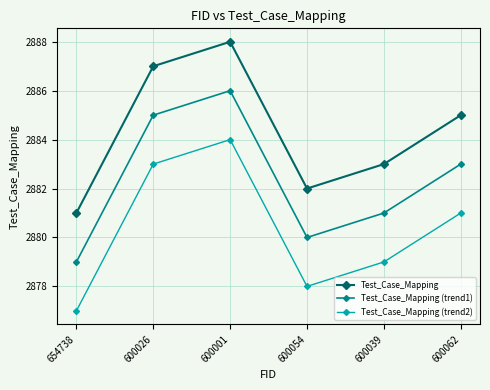

At which category does Test_Case_Mapping (trend2) reach its first local valley?

600054